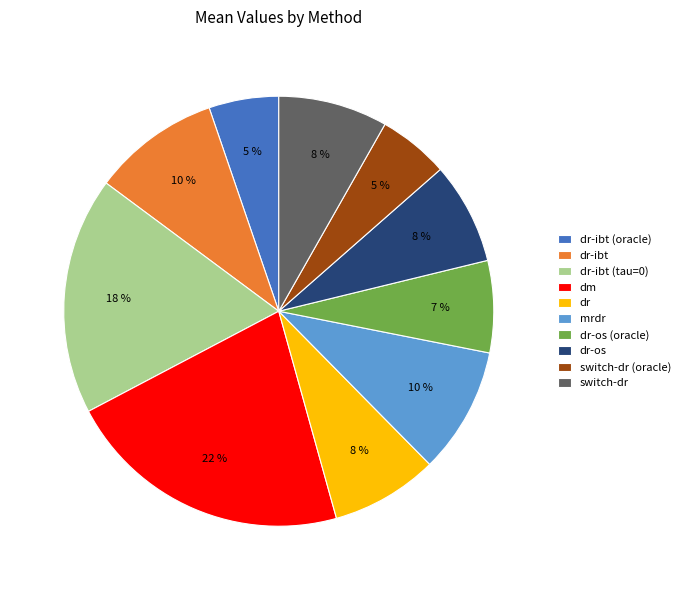

The dr-ibt (tau=0) slice represents 30% of the pie. True or false?

False